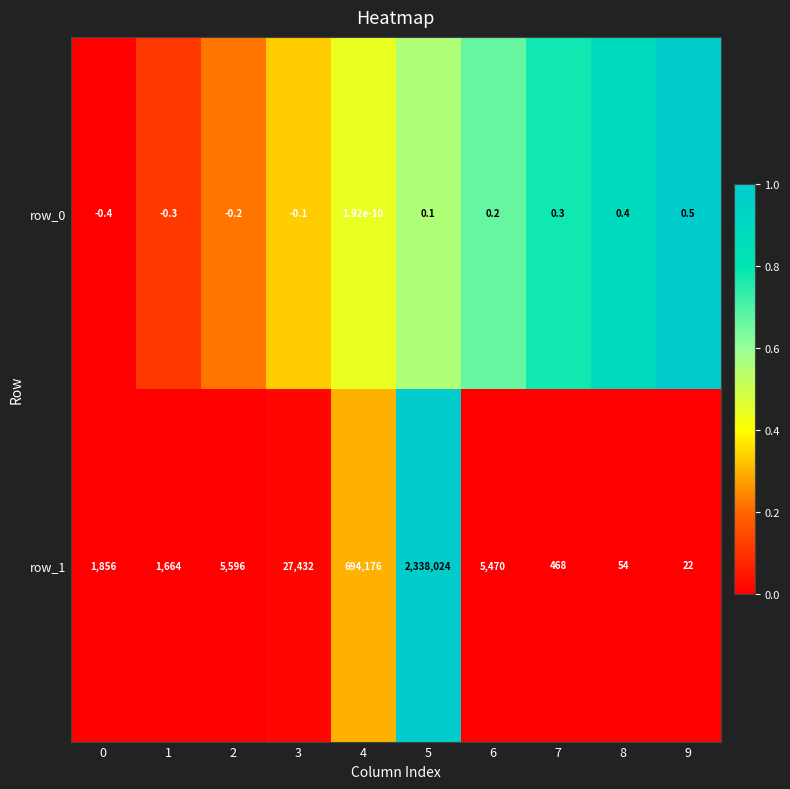

Is the value of row_0 at 4 greater than the value of row_1 at 2?

No